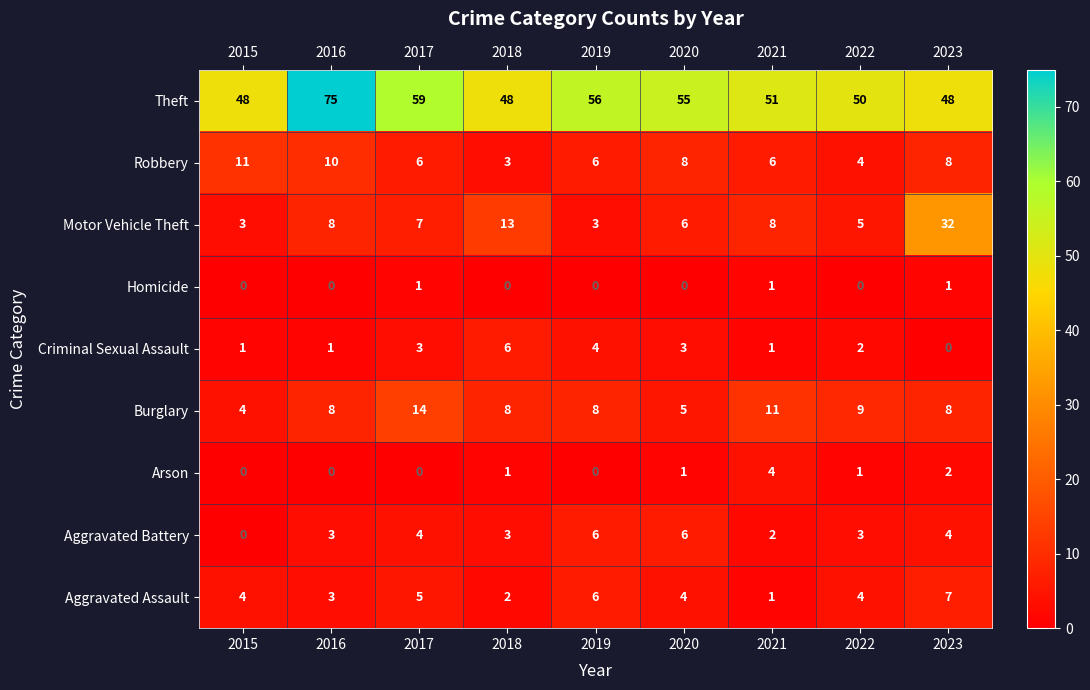

What is the sum of all Aggravated Assault values?

36